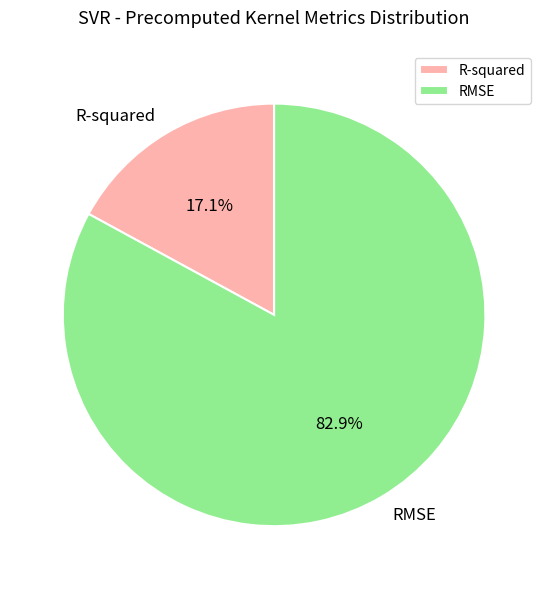

Do RMSE and R-squared together represent more than half of the pie?

Yes